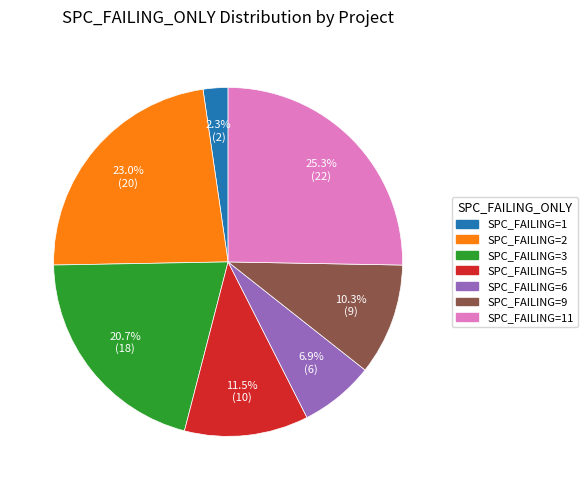

Does any single category account for the majority?

No